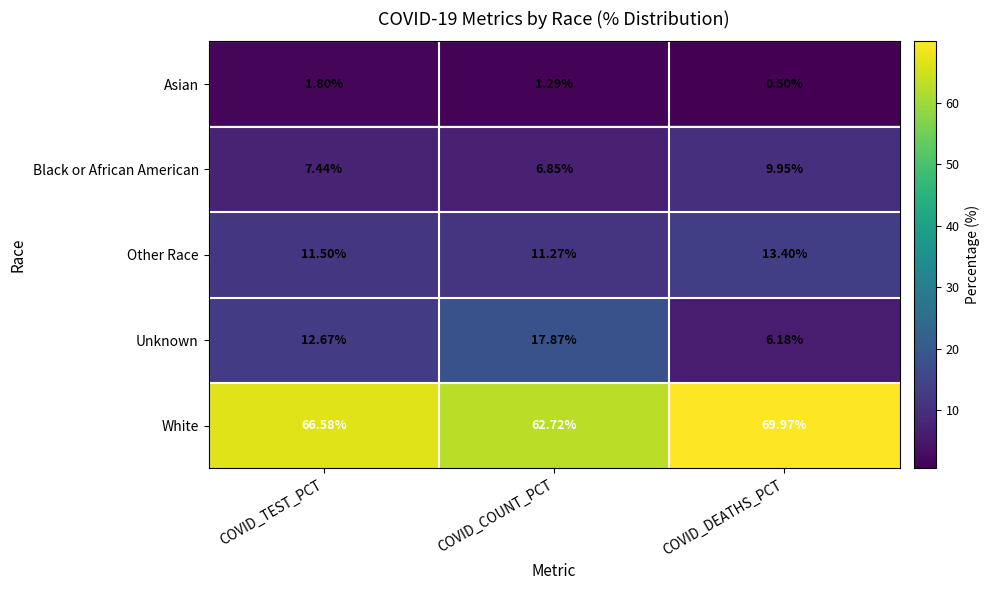

At how many categories does at least one series exceed 21?

3